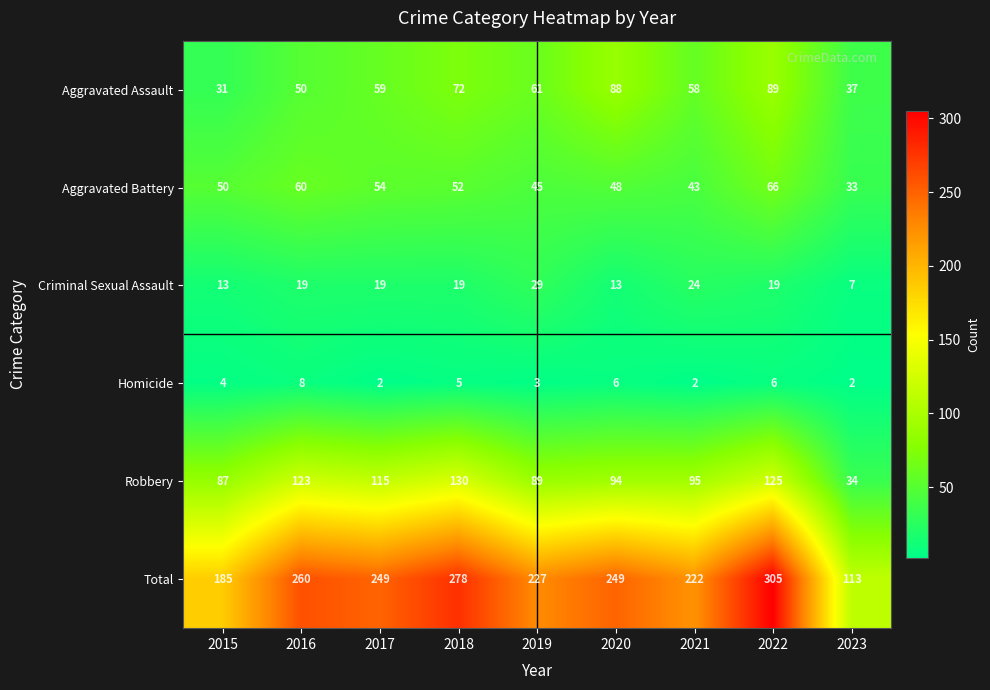

What is the minimum value for Aggravated Assault?

31